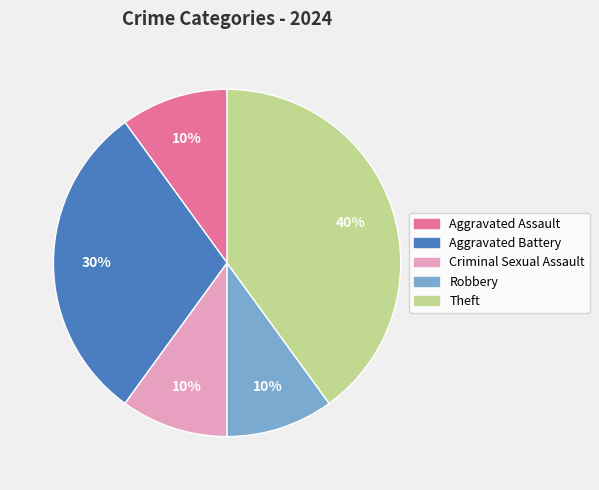

To the nearest percent, what is the average slice percentage?

20%